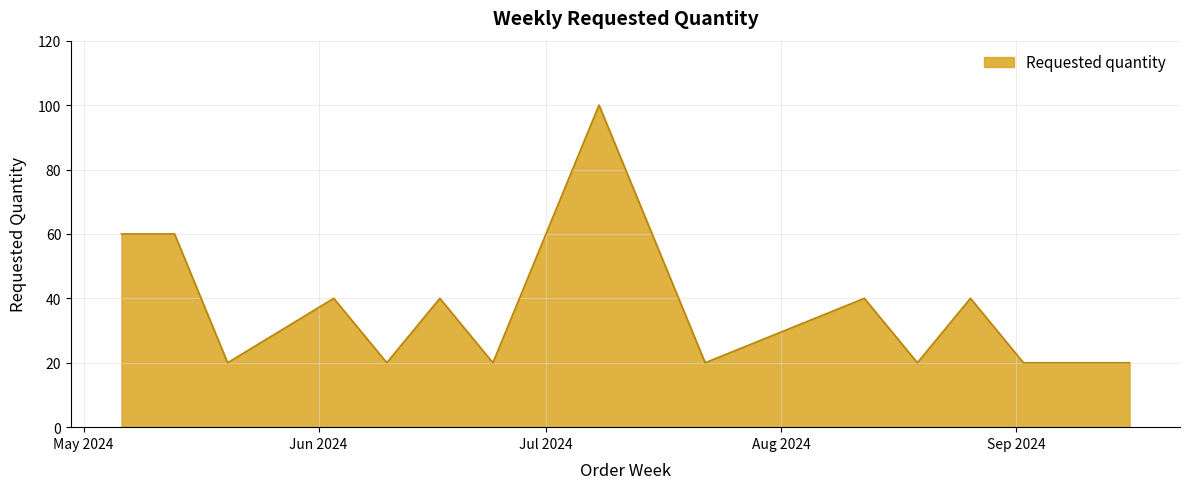

What is the smallest value displayed?

20